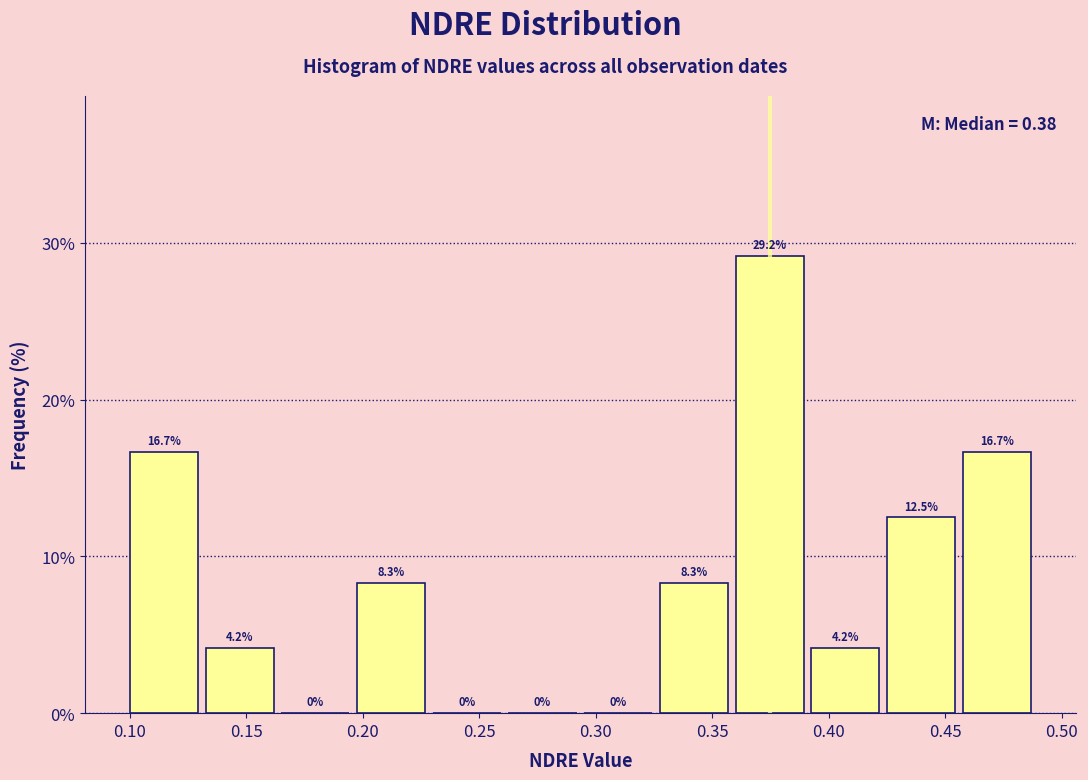

Reading left to right, list every bar in this chart as the range it spans on the x-axis followed by its height. The bar edges are not printed on the chart, so give them approximately, as read against the axis.

0.100 to 0.135: 16.7
0.135 to 0.165: 4.2
0.165 to 0.200: 0.0
0.200 to 0.230: 8.3
0.230 to 0.265: 0.0
0.265 to 0.295: 0.0
0.295 to 0.330: 0.0
0.330 to 0.360: 8.3
0.360 to 0.395: 29.2
0.395 to 0.425: 4.2
0.425 to 0.460: 12.5
0.460 to 0.490: 16.7